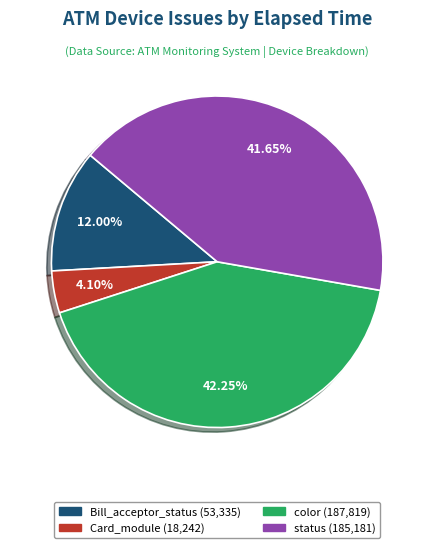

How many slices are in this pie chart?

4